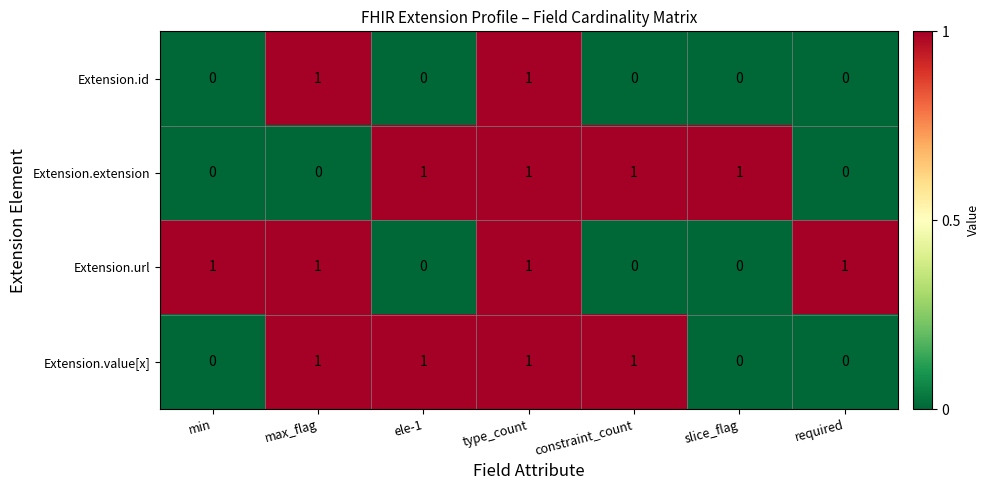

The Extension.url series shows 0 at ele-1. True or false?

True